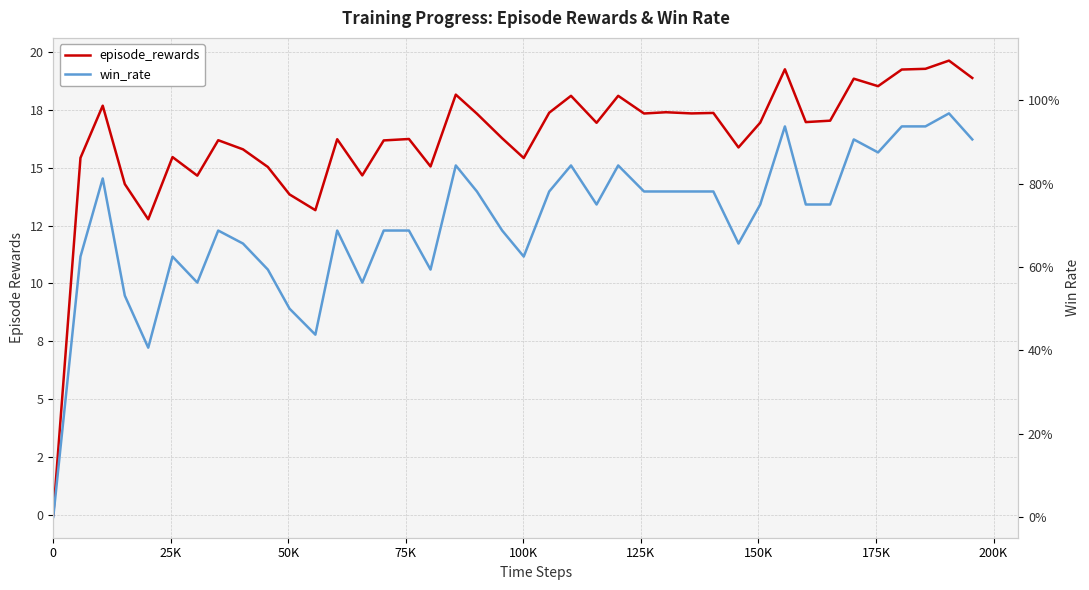

What are all the series names shown in the legend?

episode_rewards, win_rate